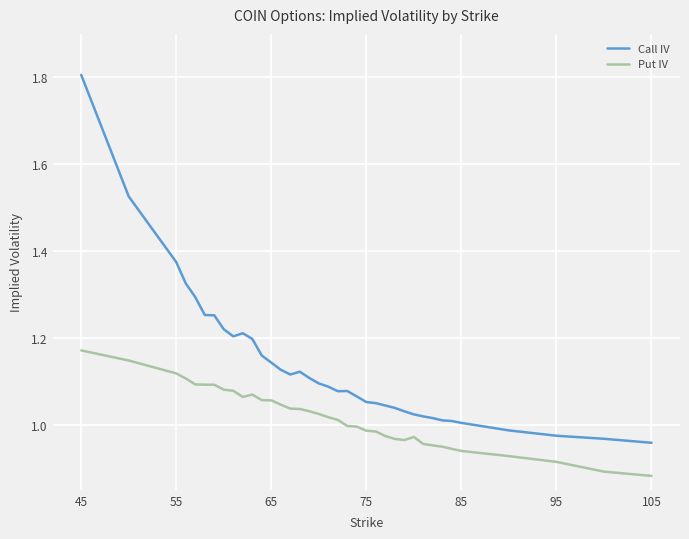

How many categories are shown in the chart?

37